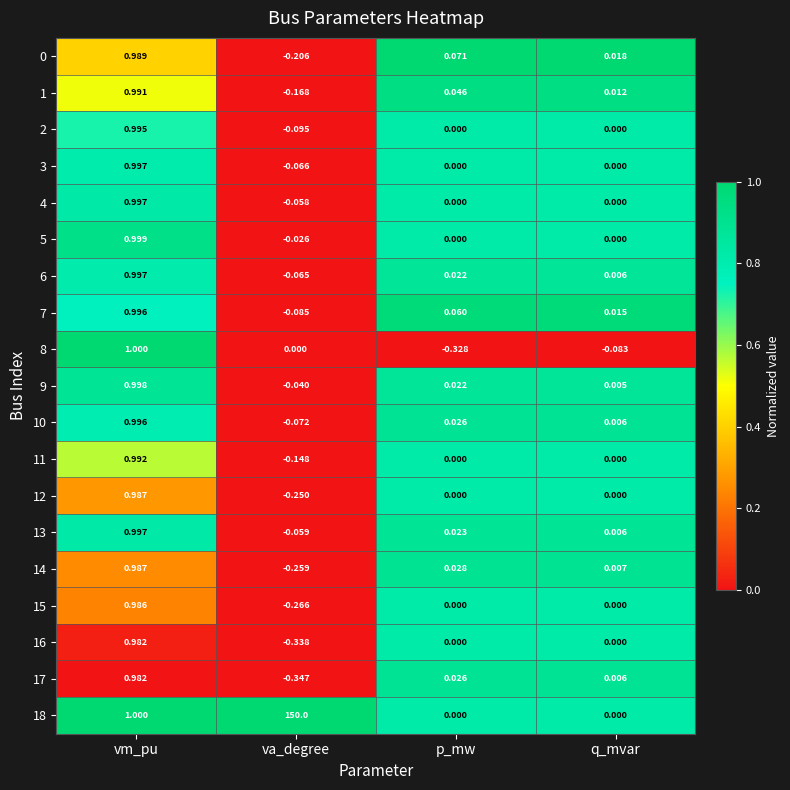

Which category has the lowest value in the 15 series?

va_degree